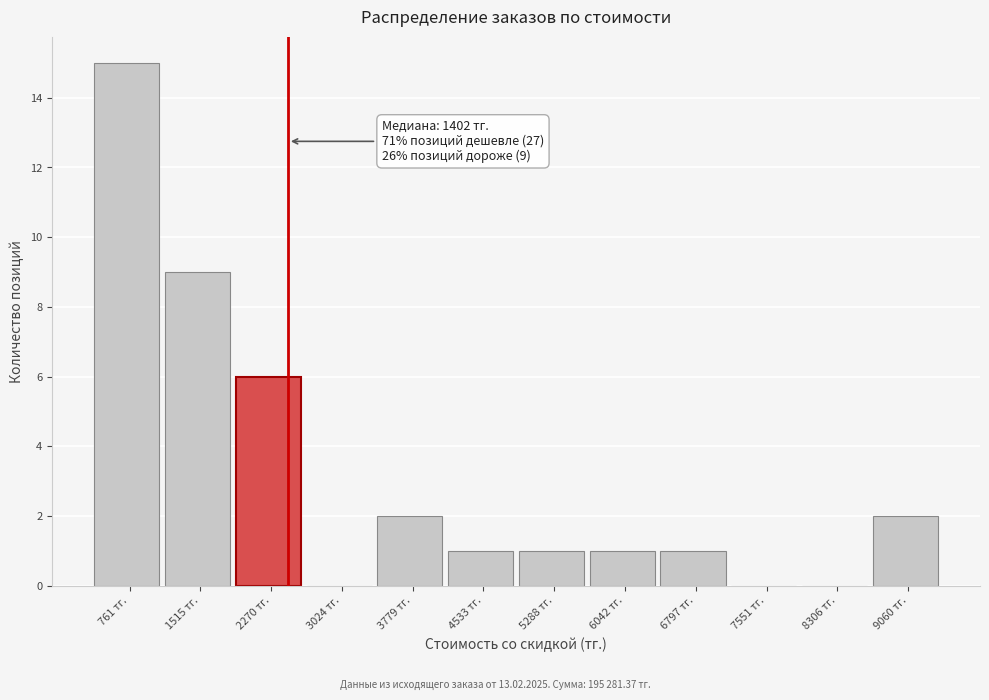

Over which range of the x-axis is the bar tallest?

400 to 1100